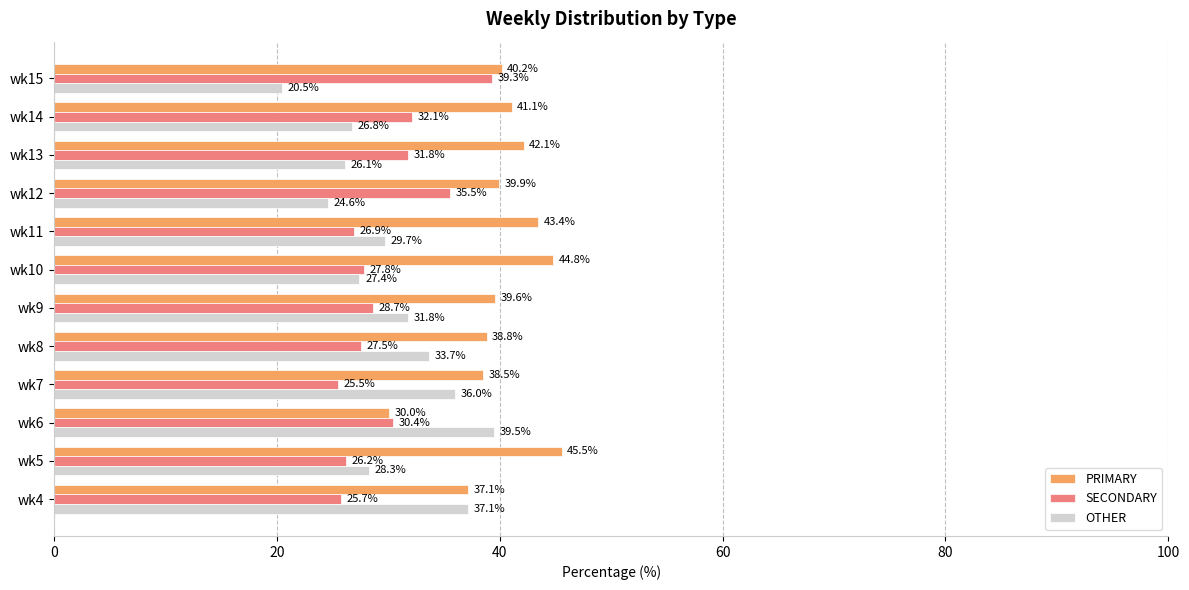

Rank the series by their maximum value, from highest to lowest.

PRIMARY, OTHER, SECONDARY